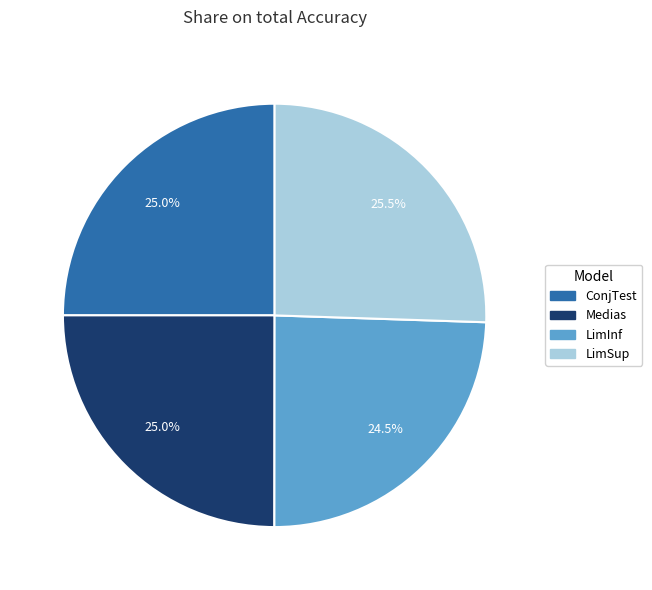

What portion of the pie excludes Medias?

75.0%